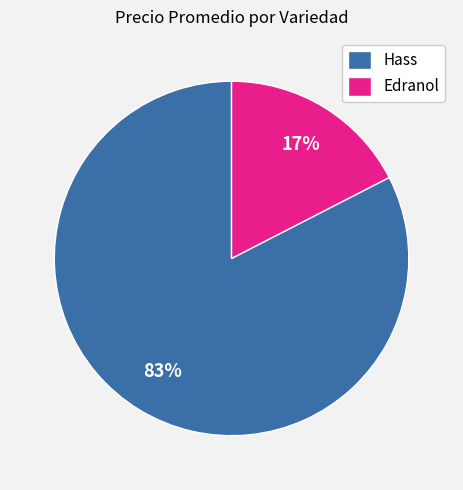

Is it true that Edranol is 17% of the pie?

True